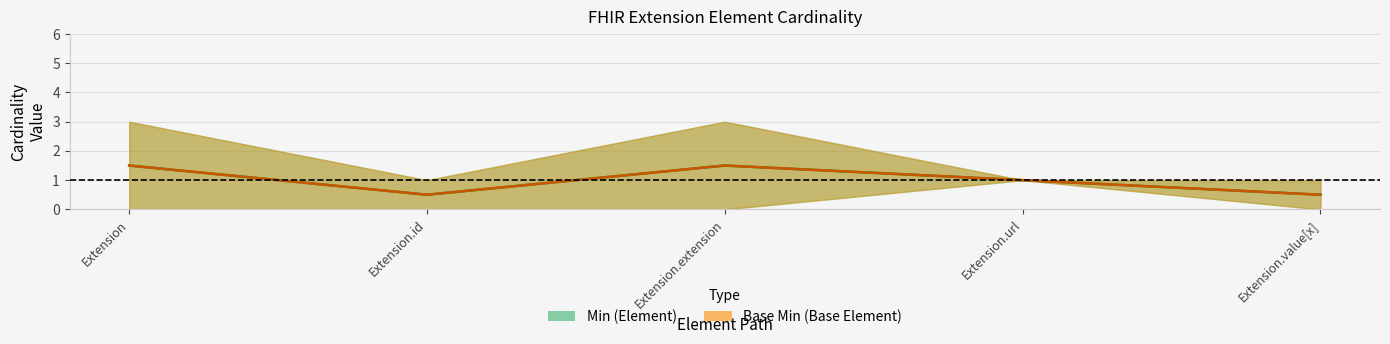

What is the total value across all series at Extension.url?

2.0